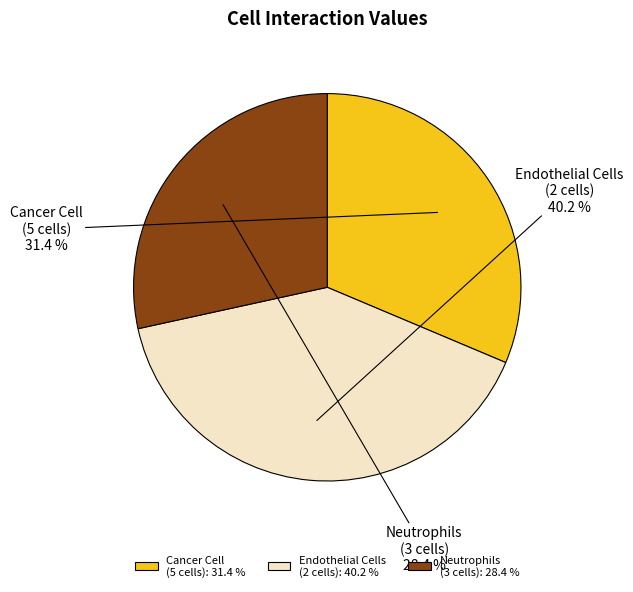

Combined, do Cancer Cell (5 cells) and Neutrophils (3 cells) account for over 50%?

Yes